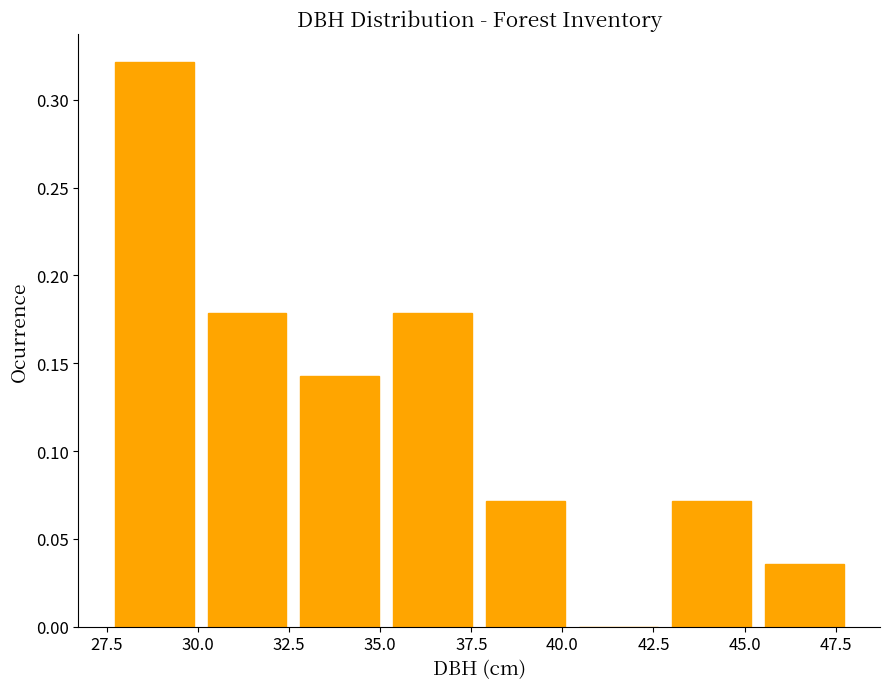

Which range on the x-axis has the tallest bar?

27.5 to 30.0